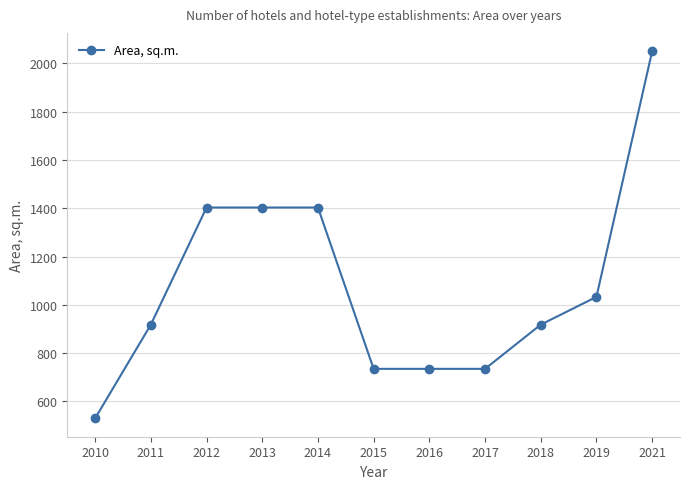

True or false: the data shows 2050 at 2021.

True